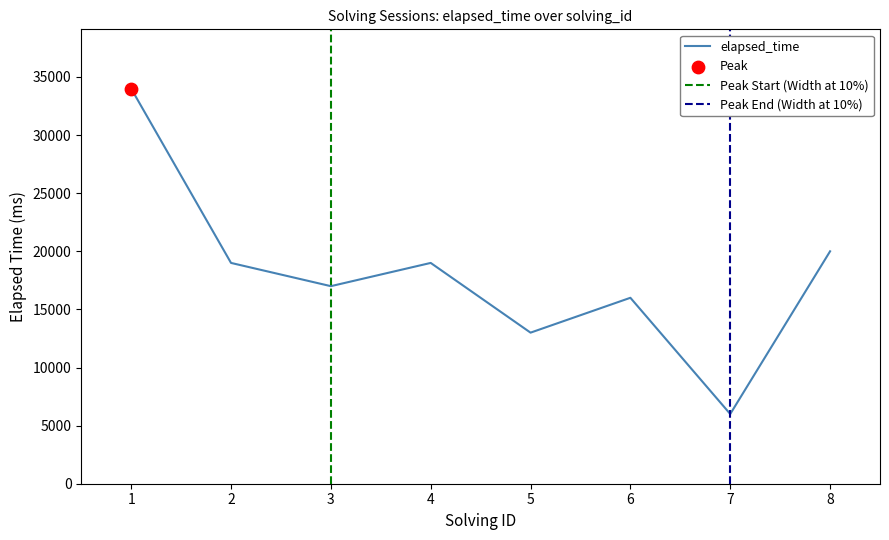

Which has a higher value, 6 or 4?

4